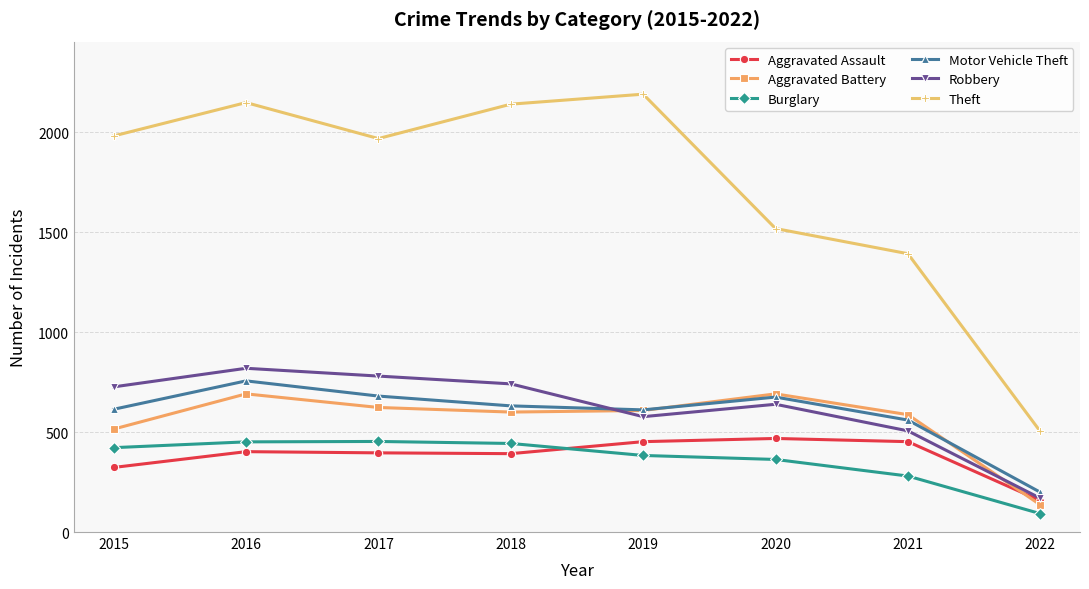

Which series has the largest range (max minus min)?

Theft